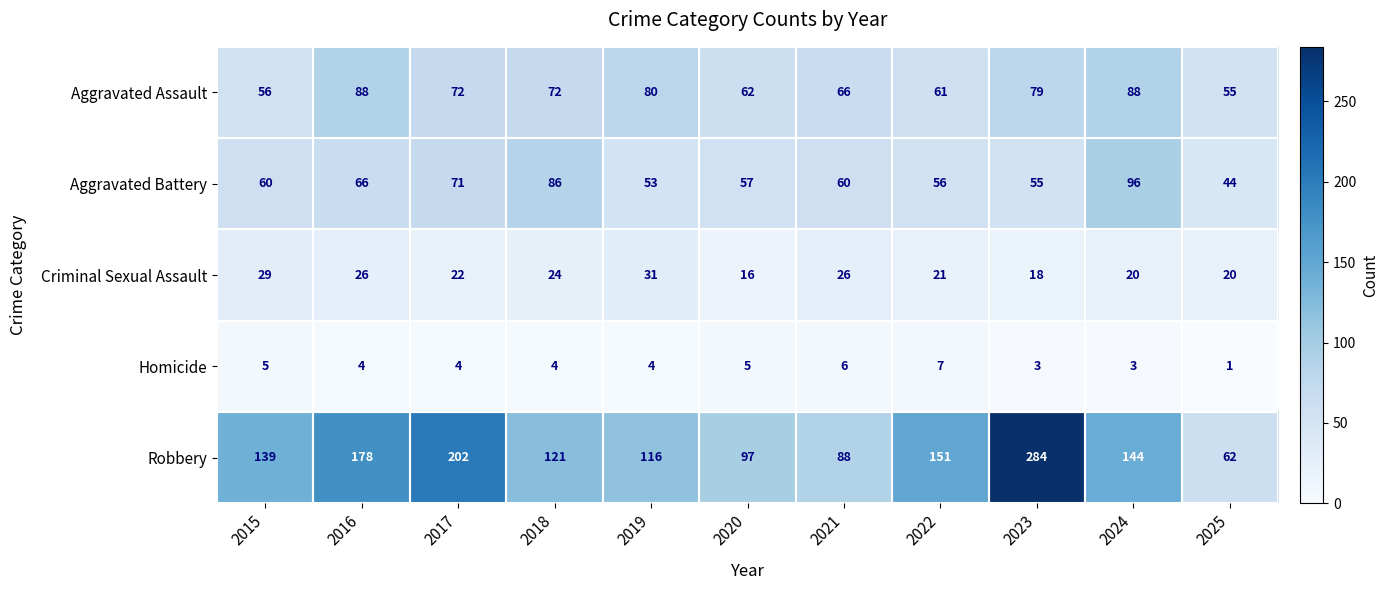

What is the average value of the Criminal Sexual Assault series?

23